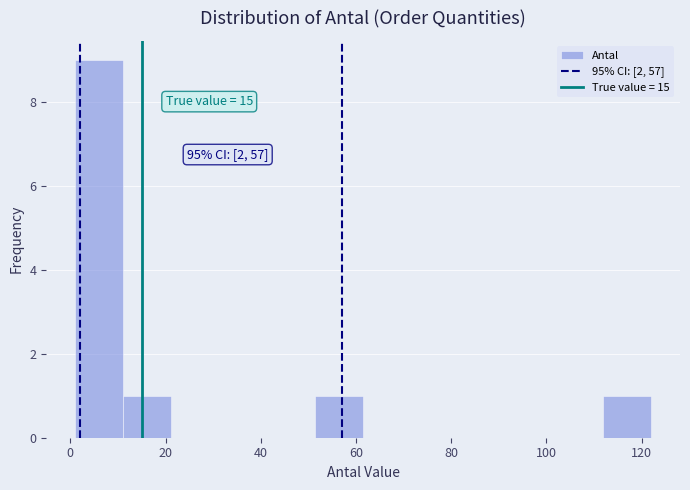

Which range on the x-axis has the tallest bar?

2 to 12